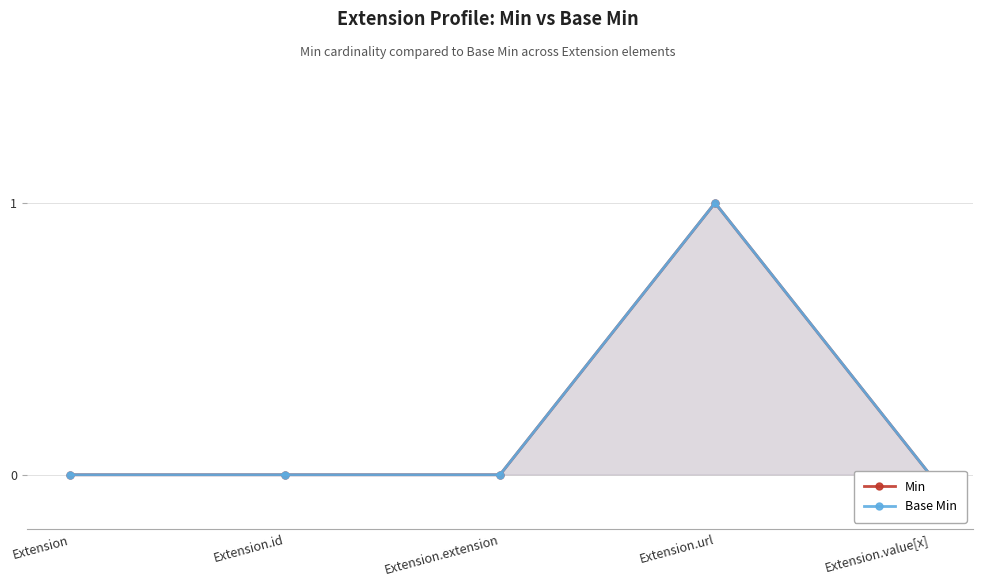

Reading left to right, extract all data points from this chart.

Min: 0	0	0	1	0
Base Min: 0	0	0	1	0